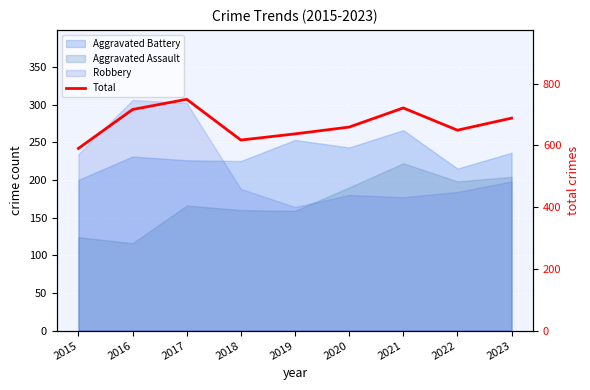

Reading left to right, what are all the values shown in this chart?

590	716	749	617	637	659	721	649	688